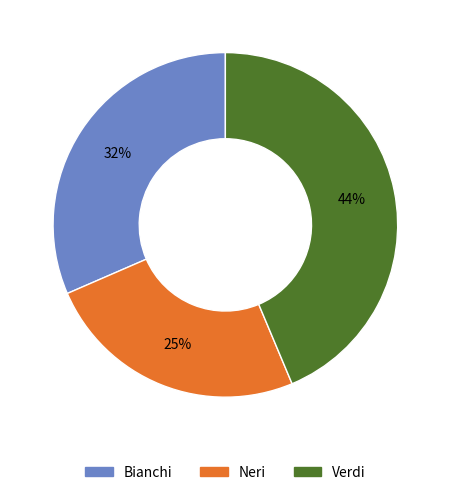

What is the smallest slice in the pie chart?

Neri